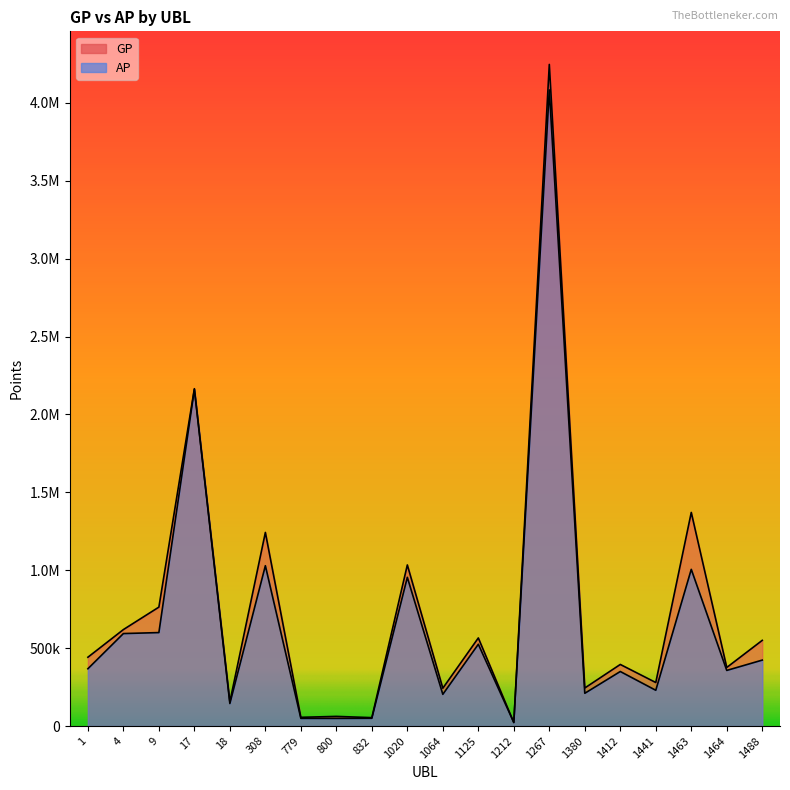

Which series has the widest spread of values?

GP